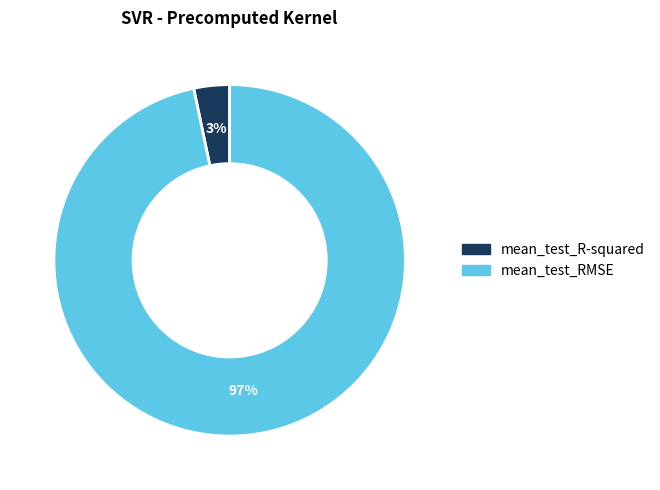

What percentage is the mean_test_R-squared slice, to the nearest percent?

3%